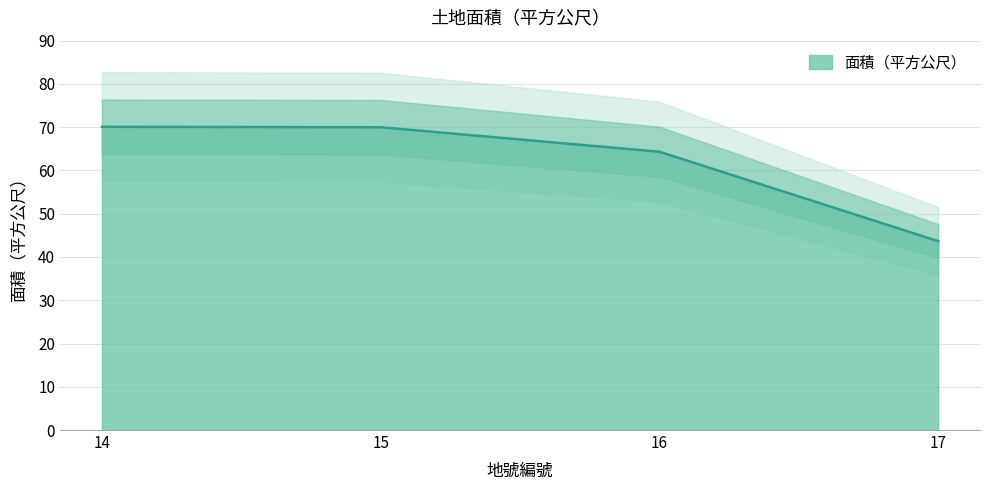

What is the maximum value shown in the chart?

70.1